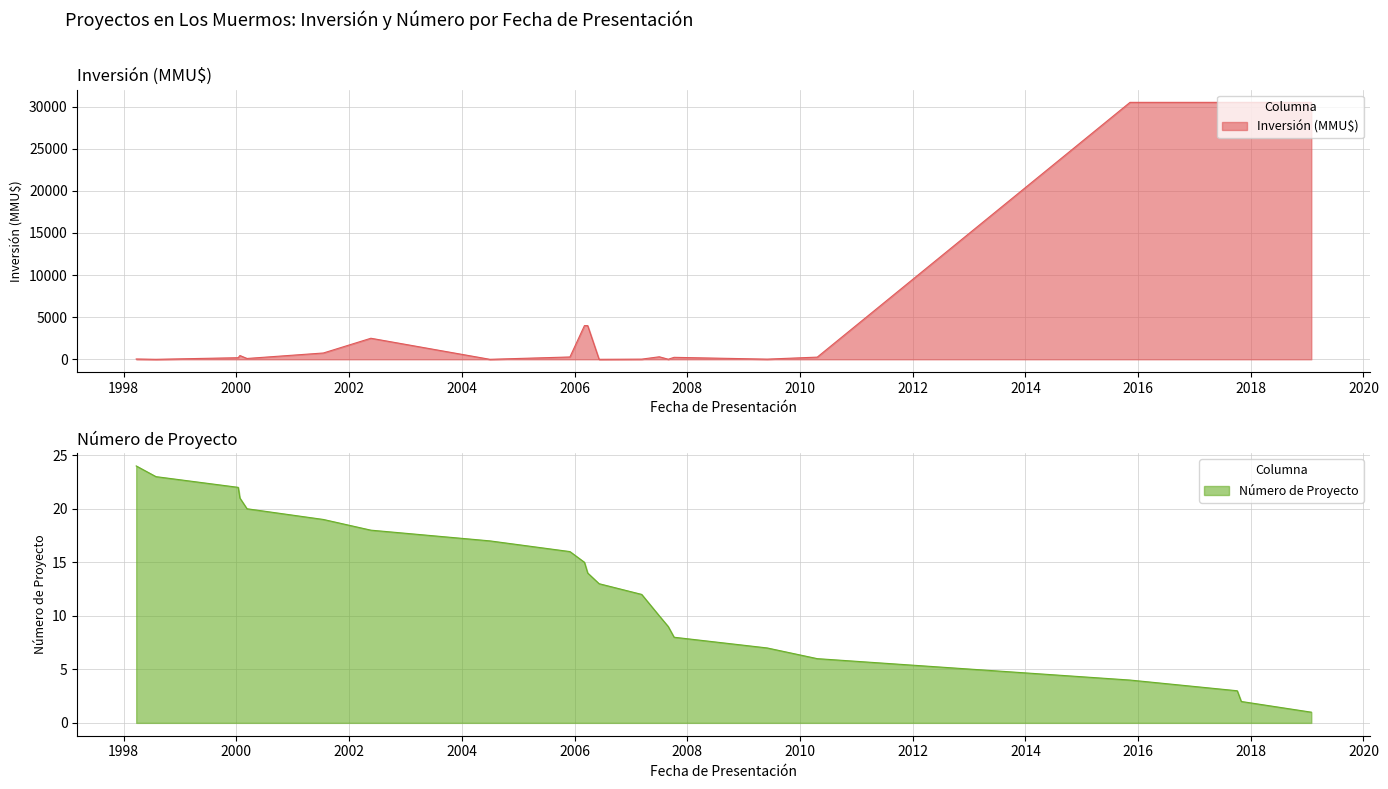

At which label is Número de Proyecto closest to 12?

2007-03-12